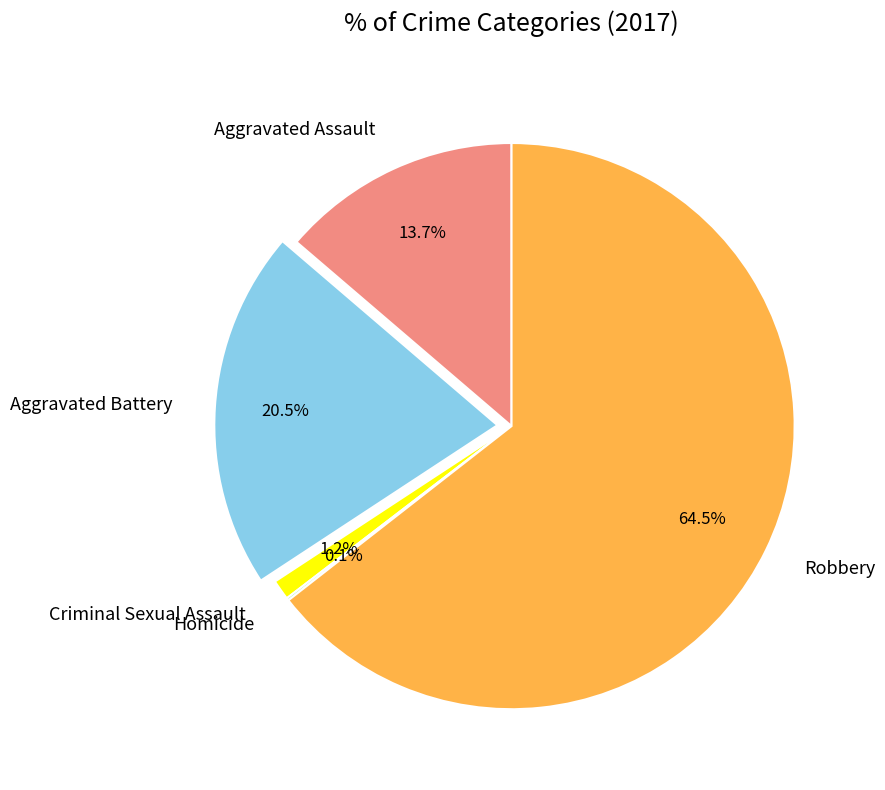

True or false: Robbery accounts for 75% of the total.

False